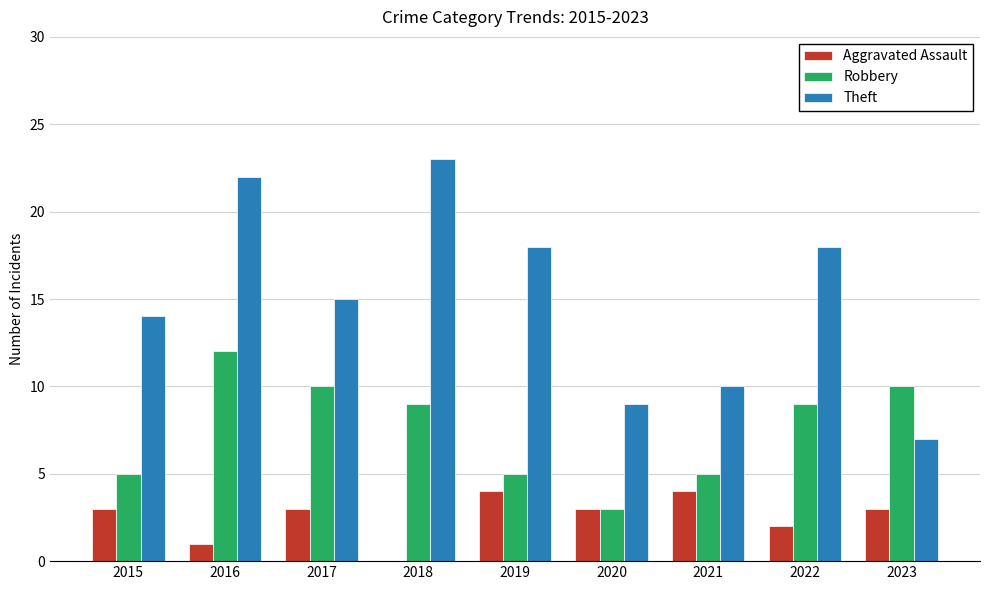

What is the sum of the Aggravated Assault values at 2021 and 2023?

7